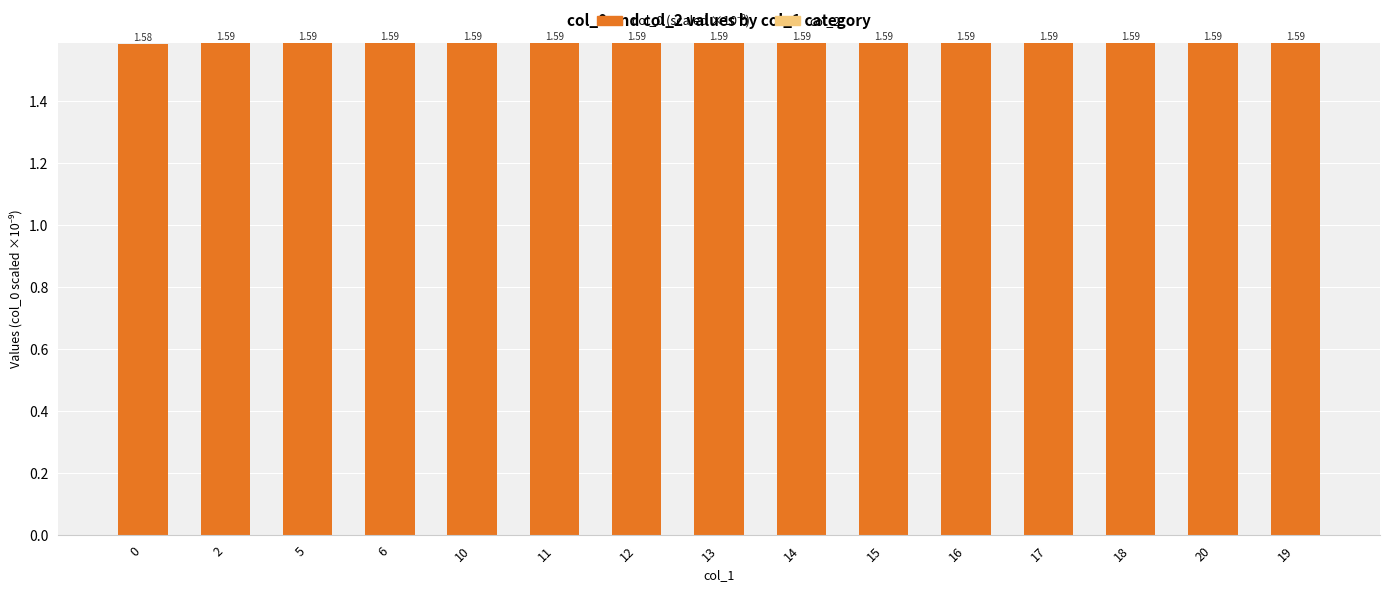

Between 19 and 6, which is larger?

19